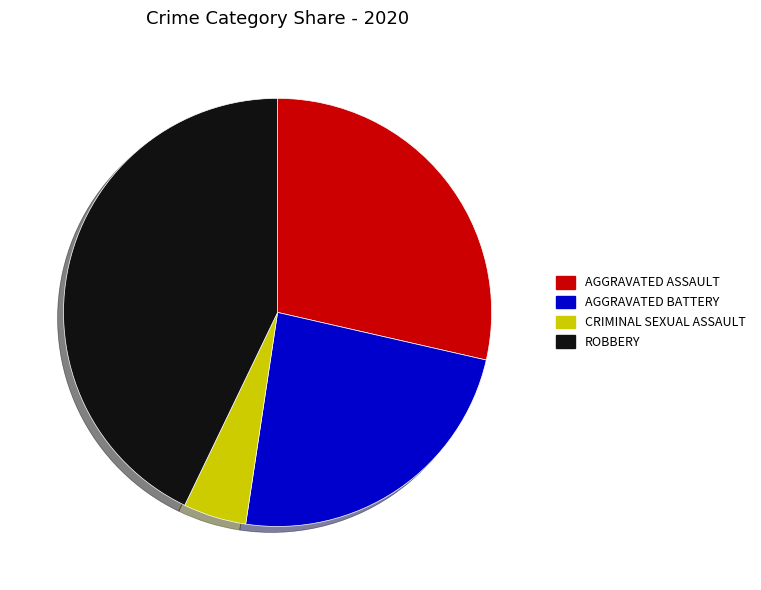

Does any single category account for the majority?

No